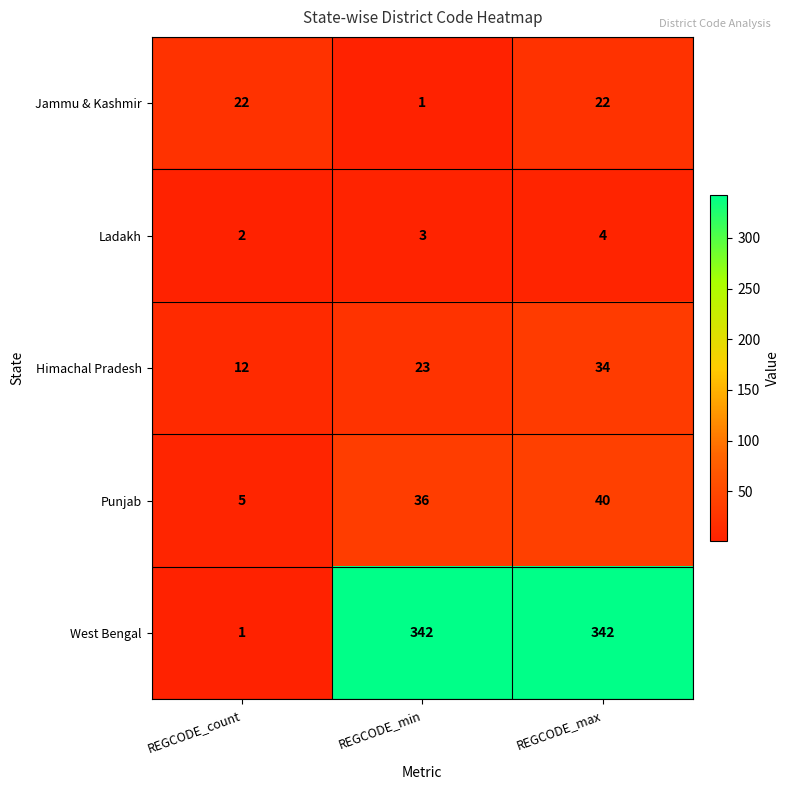

The Punjab series shows 36 at REGCODE_min. True or false?

True